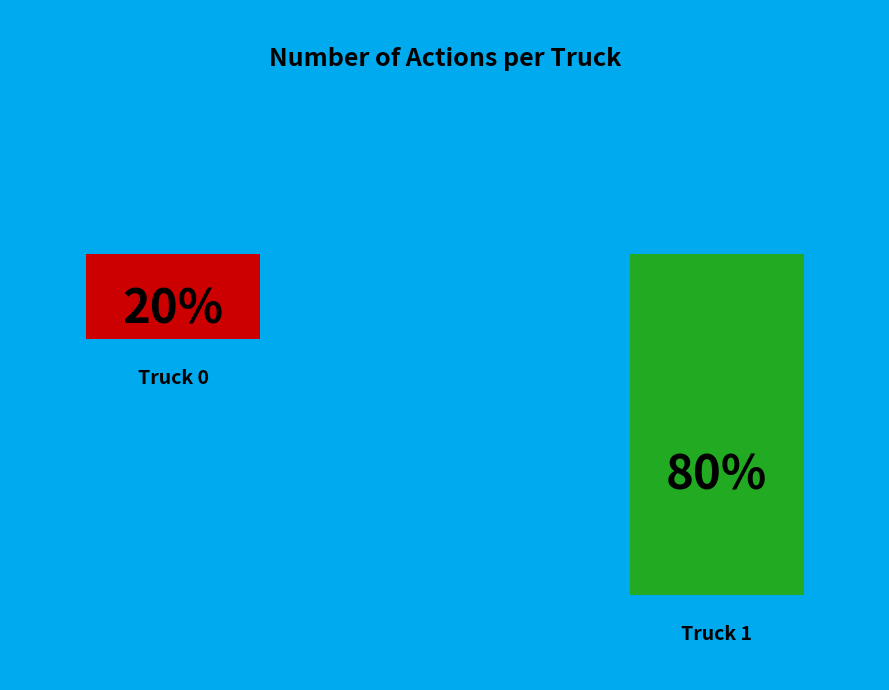

How many slices are in this pie chart?

2